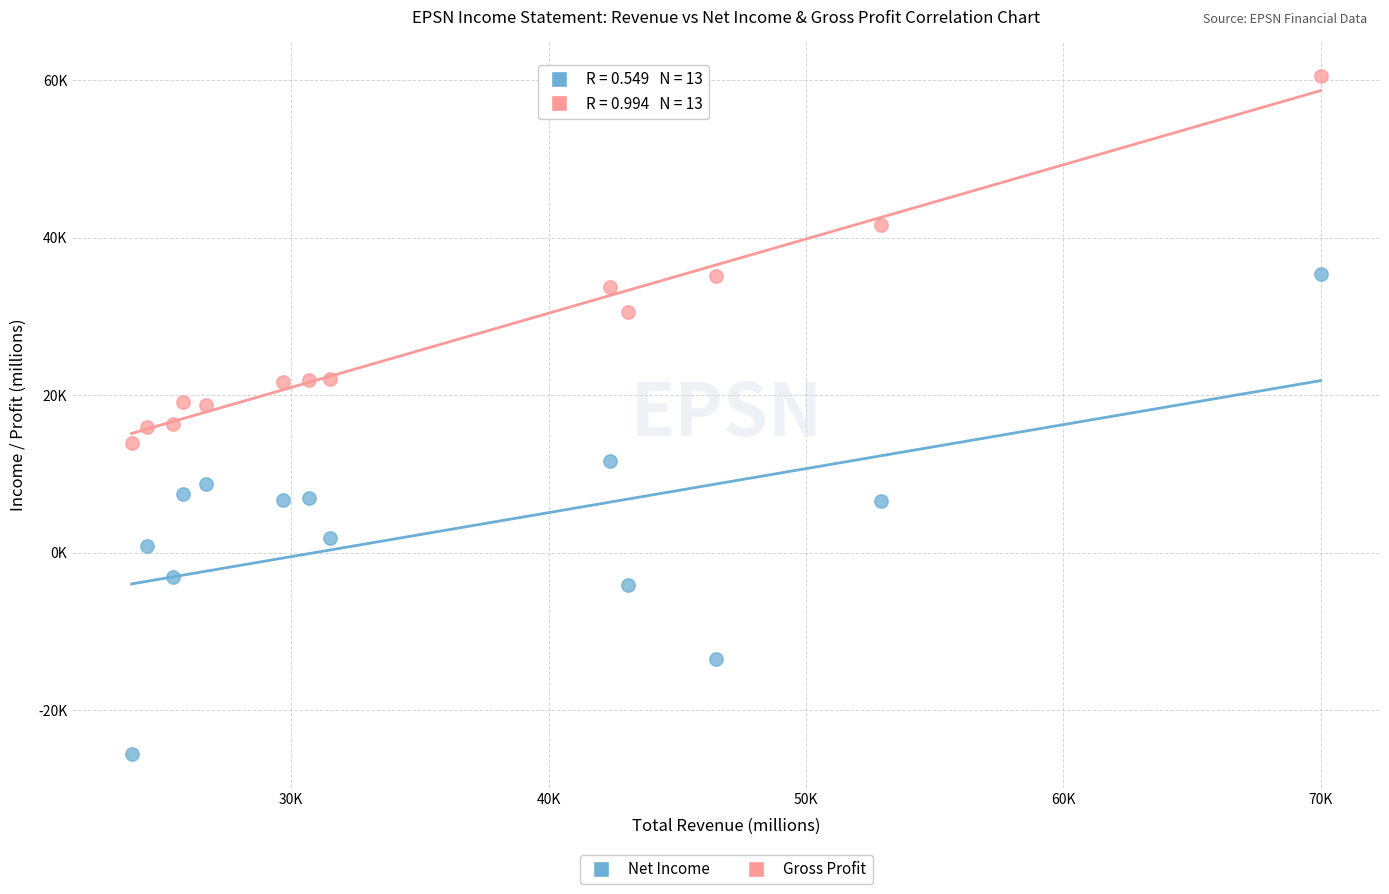

Which series reaches the maximum Y coordinate?

Gross Profit